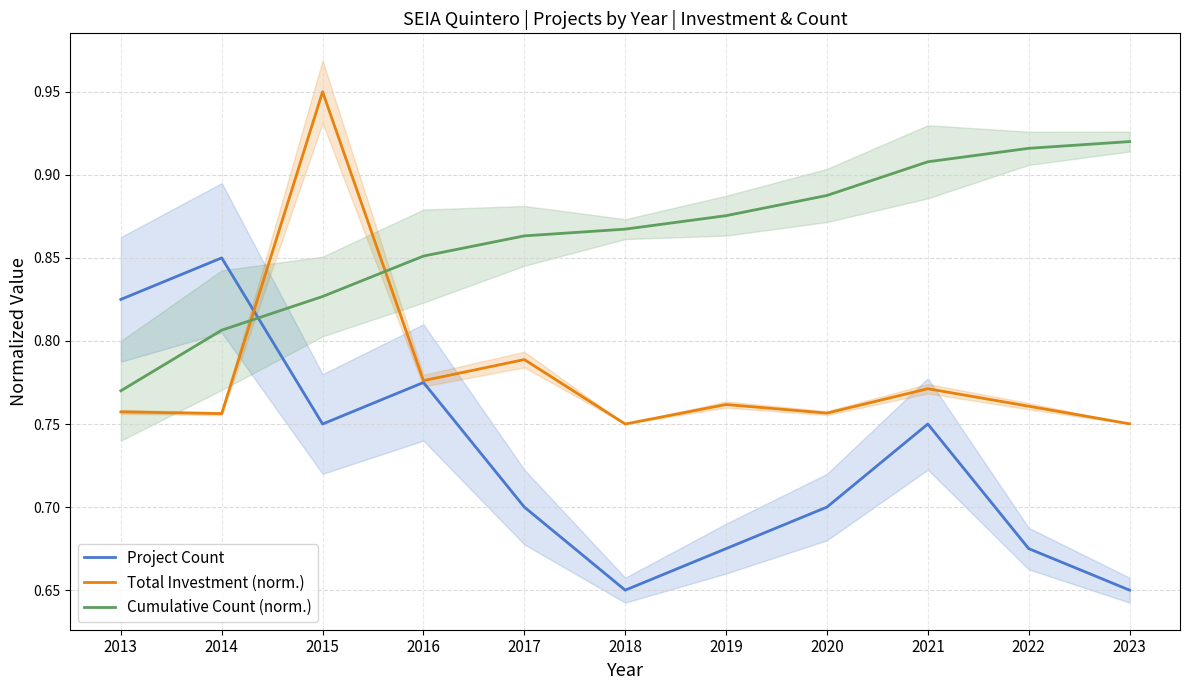

Which series has the largest total across all categories?

Cumulative Count (norm.)